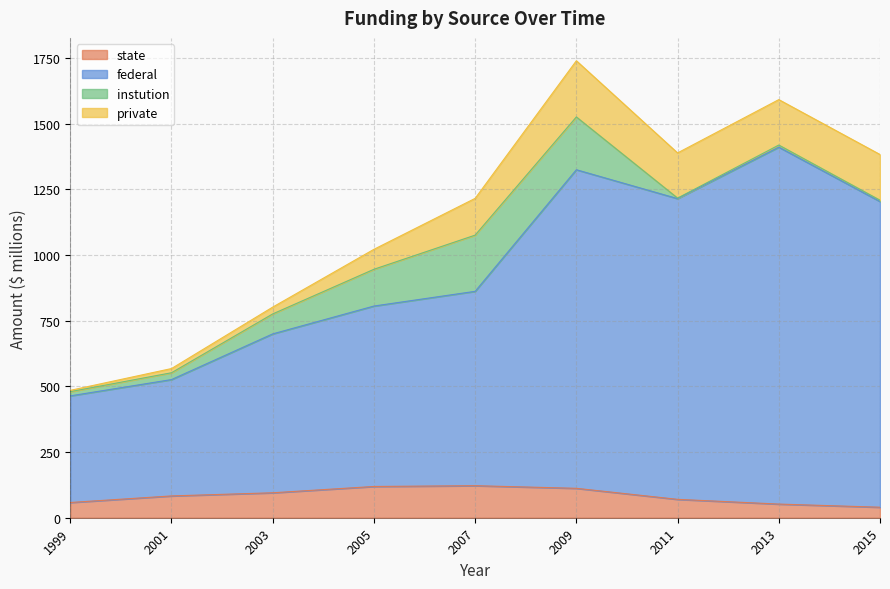

At which category does federal reach its first local valley?

2011